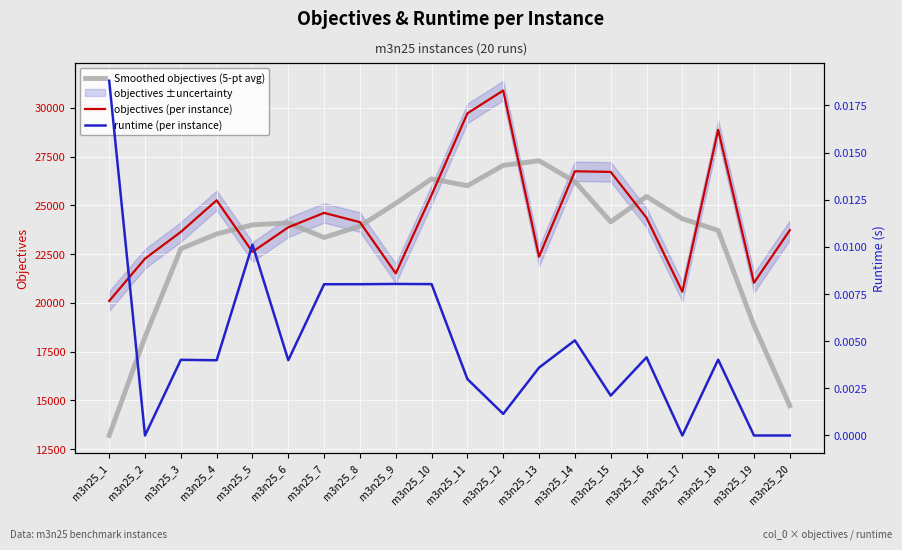

Where is objectives (per instance) nearest to the value 25495?

m3n25_10